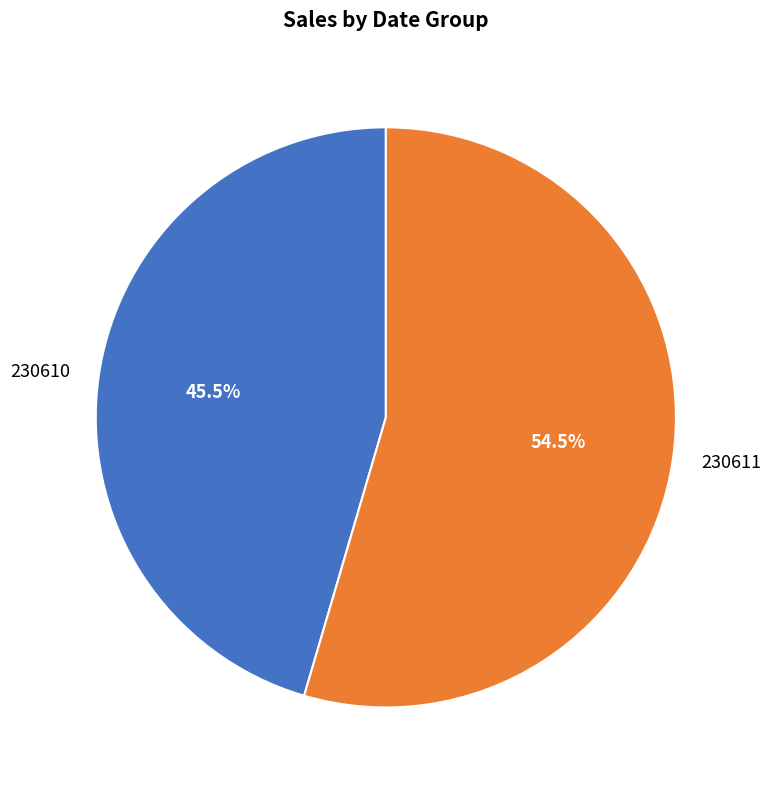

To the nearest percent, what is the difference between the largest and smallest slice percentages?

9%